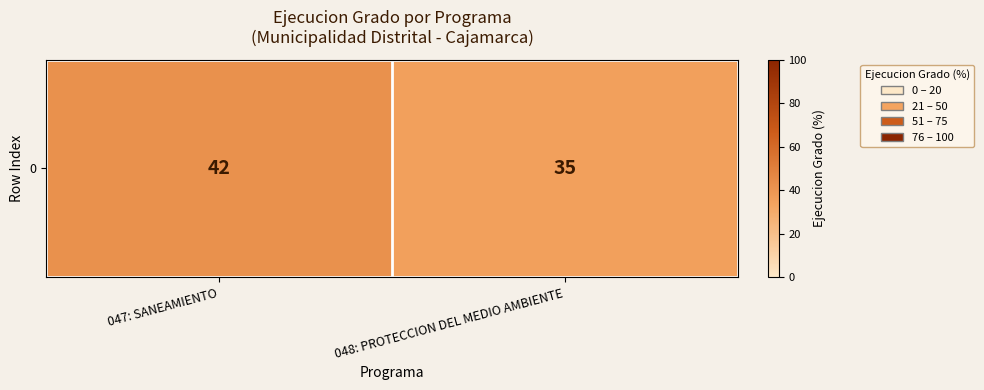

What is the ratio of the value at 048: PROTECCION DEL MEDIO AMBIENTE to the value at 047: SANEAMIENTO?

0.8